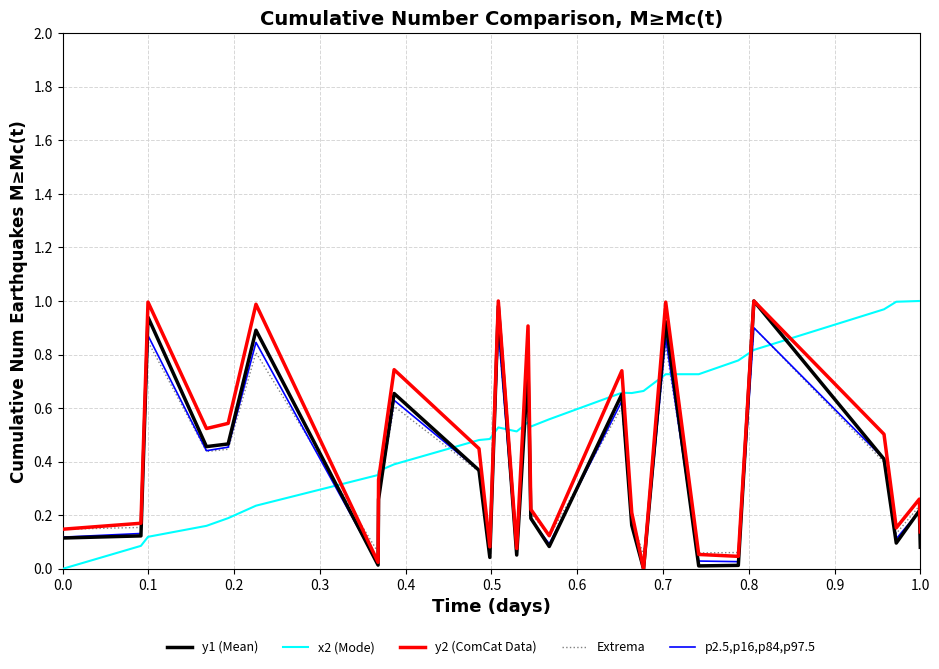

True or false: y1 (Mean) and x2 (Mode) intersect in this chart.

True